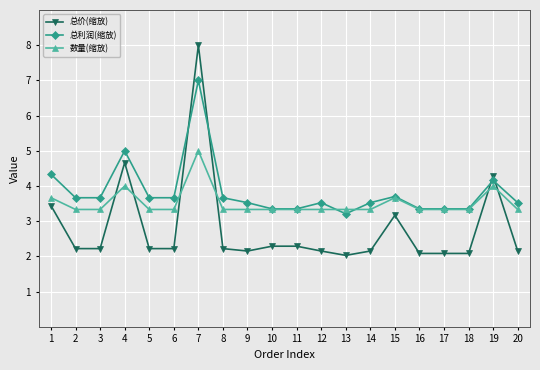

After their last crossing, which series has the higher values: 总利润(缩放) or 数量(缩放)?

总利润(缩放)